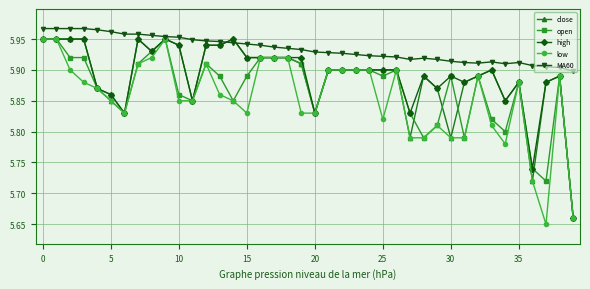

How many open values are between 5 and 6?

40